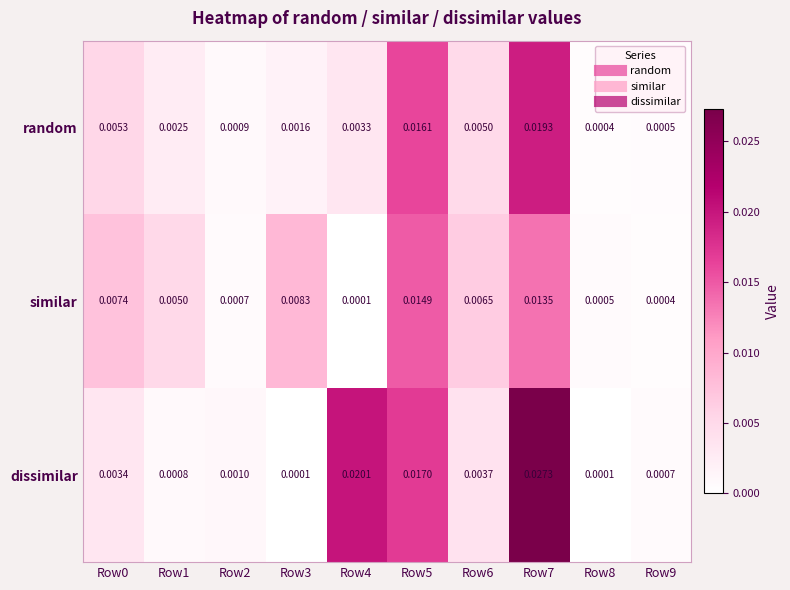

Which series changed the most between Row4 and Row6?

dissimilar